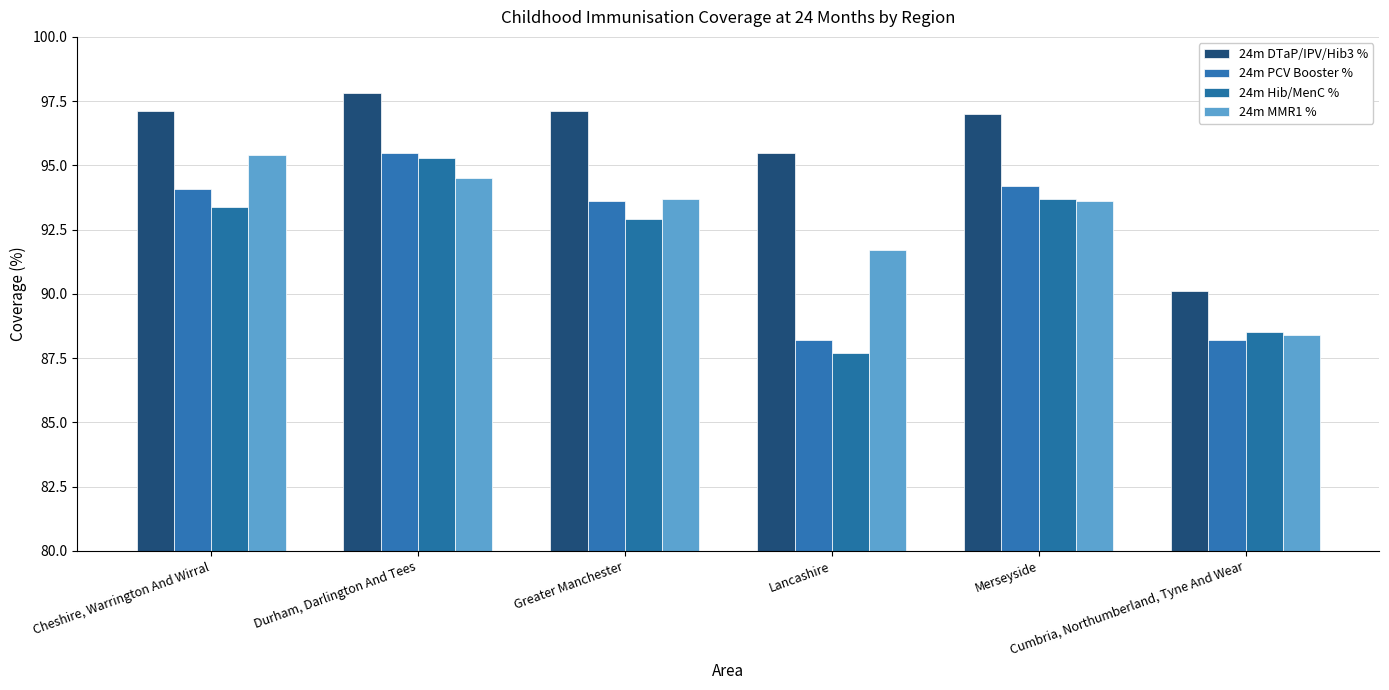

What is the total value across all series at Durham, Darlington And Tees?

383.1